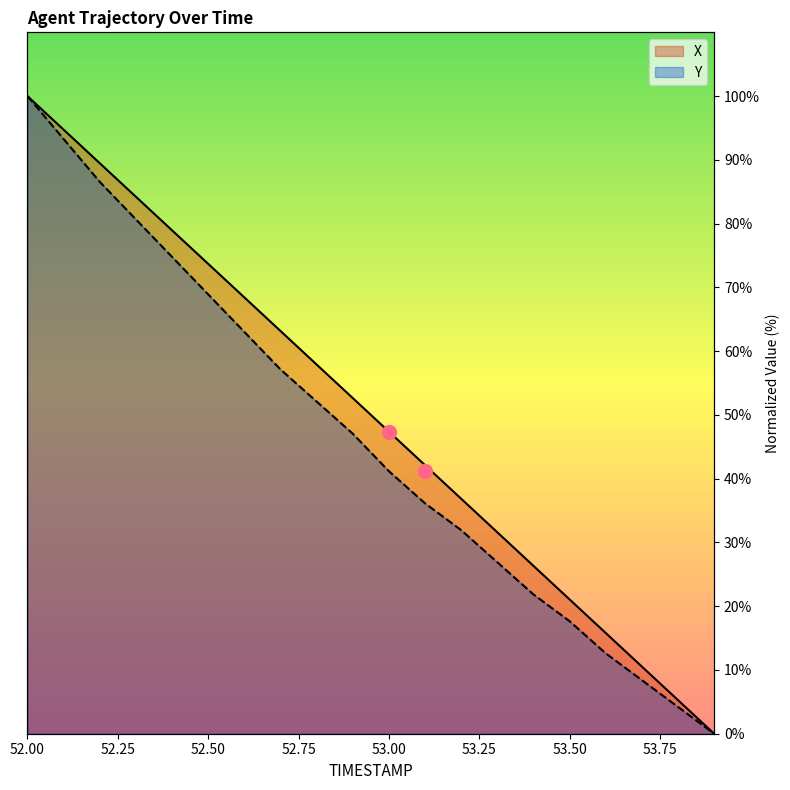

Is the value of X at 53.1 greater than the value of Y at 53.7?

Yes